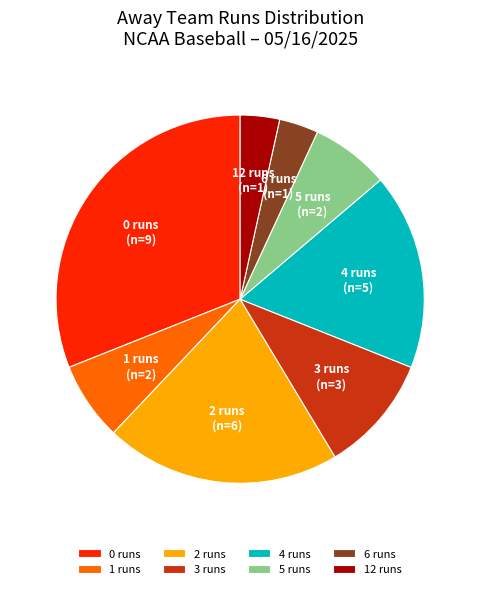

Is 0 runs the majority of the pie?

No